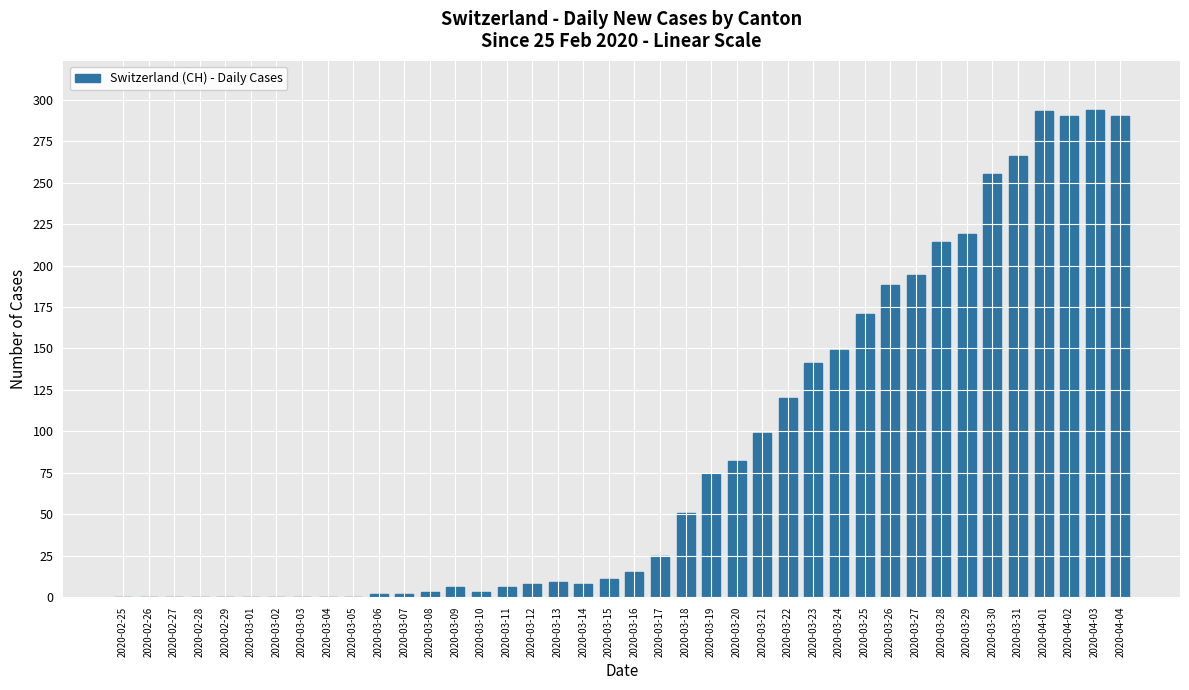

What is the greatest value displayed?

294